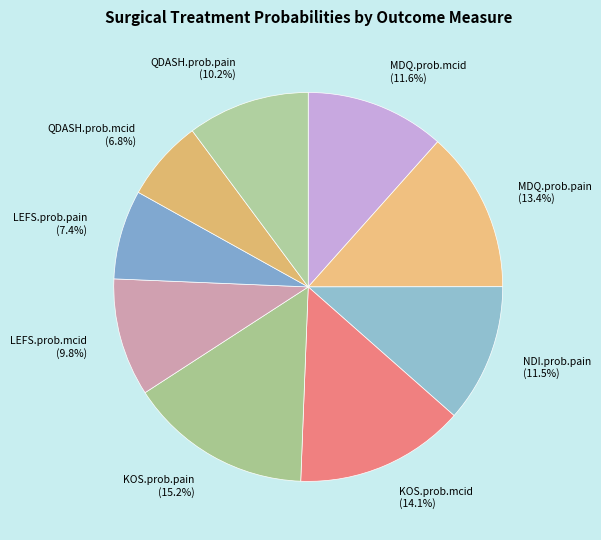

To the nearest percent, what percentage of the pie is MDQ.prob.pain?

13%